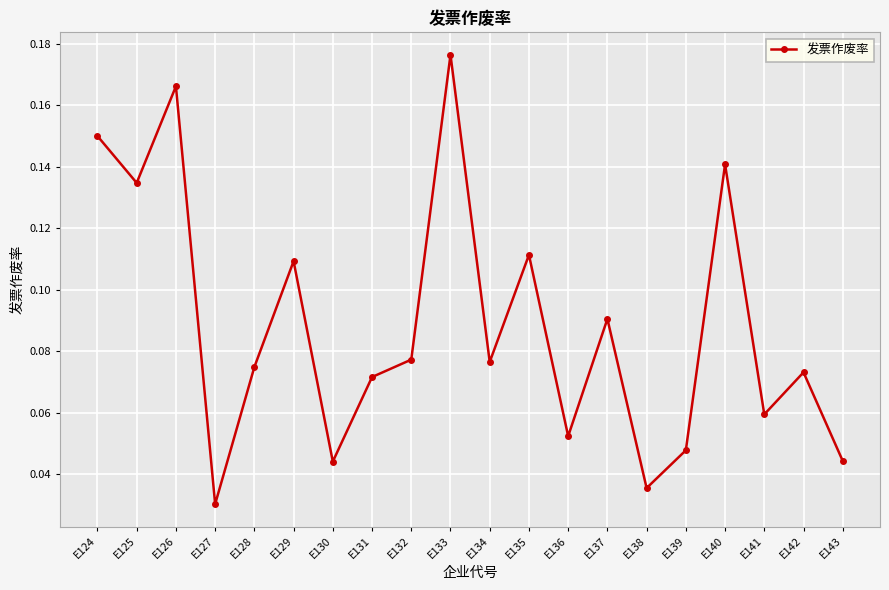

Count the values in the range 0 to 1.

20